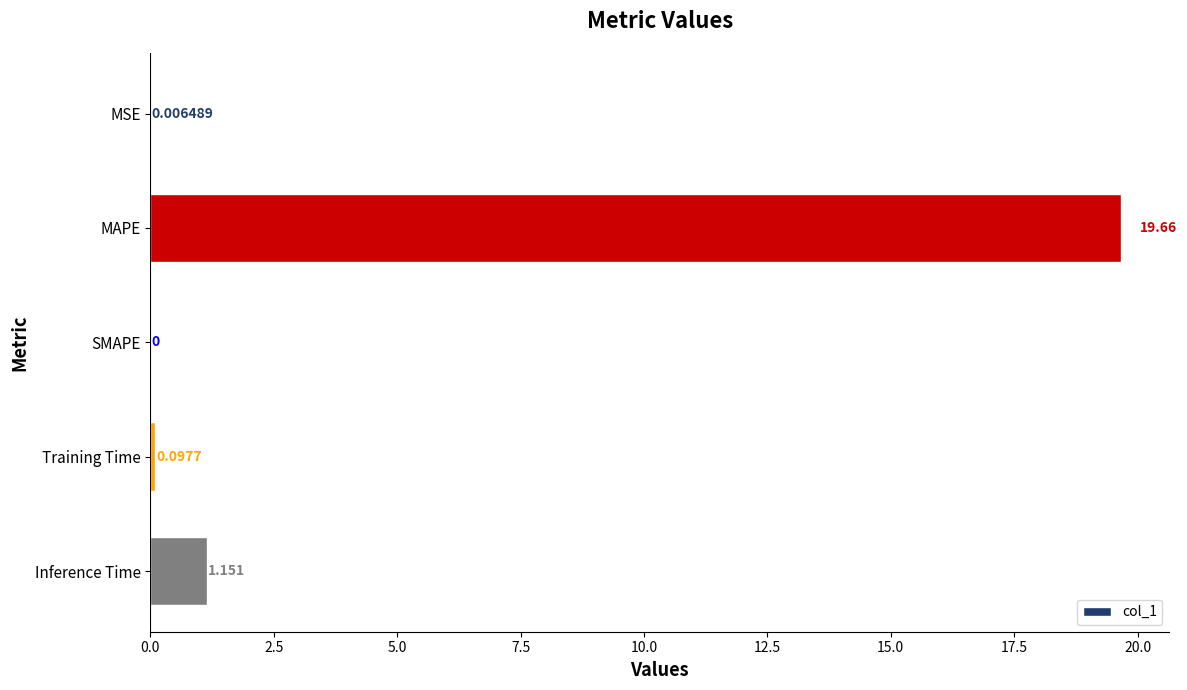

Where is the data nearest to the value 9?

Inference Time